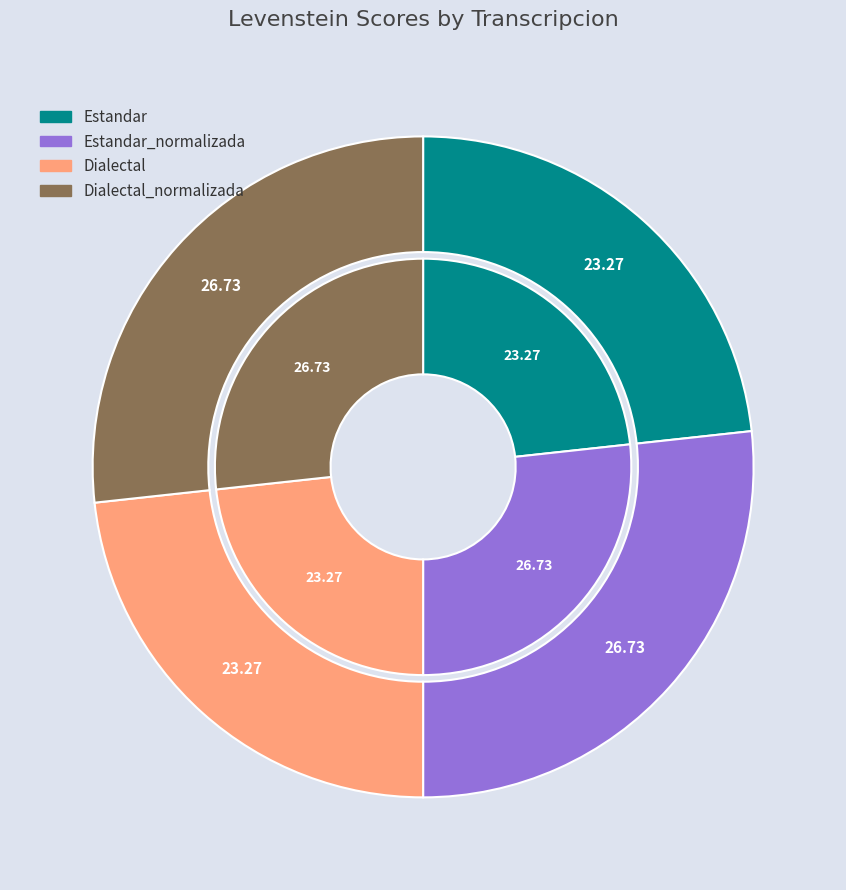

Approximately how many times larger is the value at Estandar compared to Estandar_normalizada?

0.9